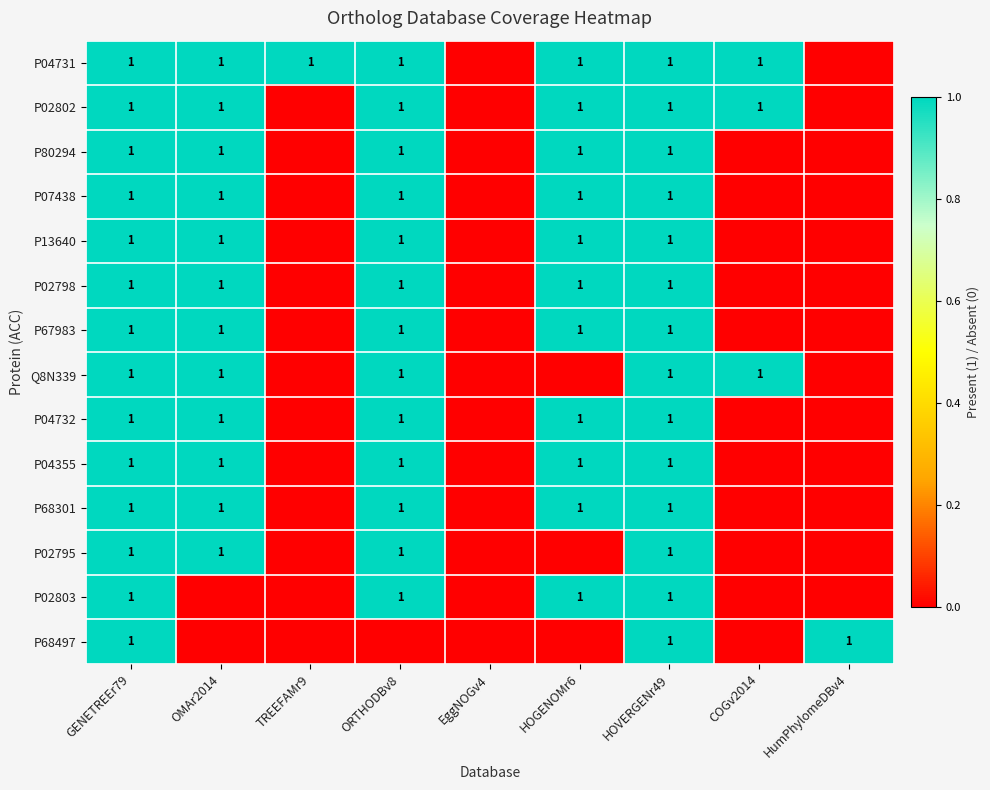

Between OMAr2014 and TREEFAMr9, which is larger?

OMAr2014